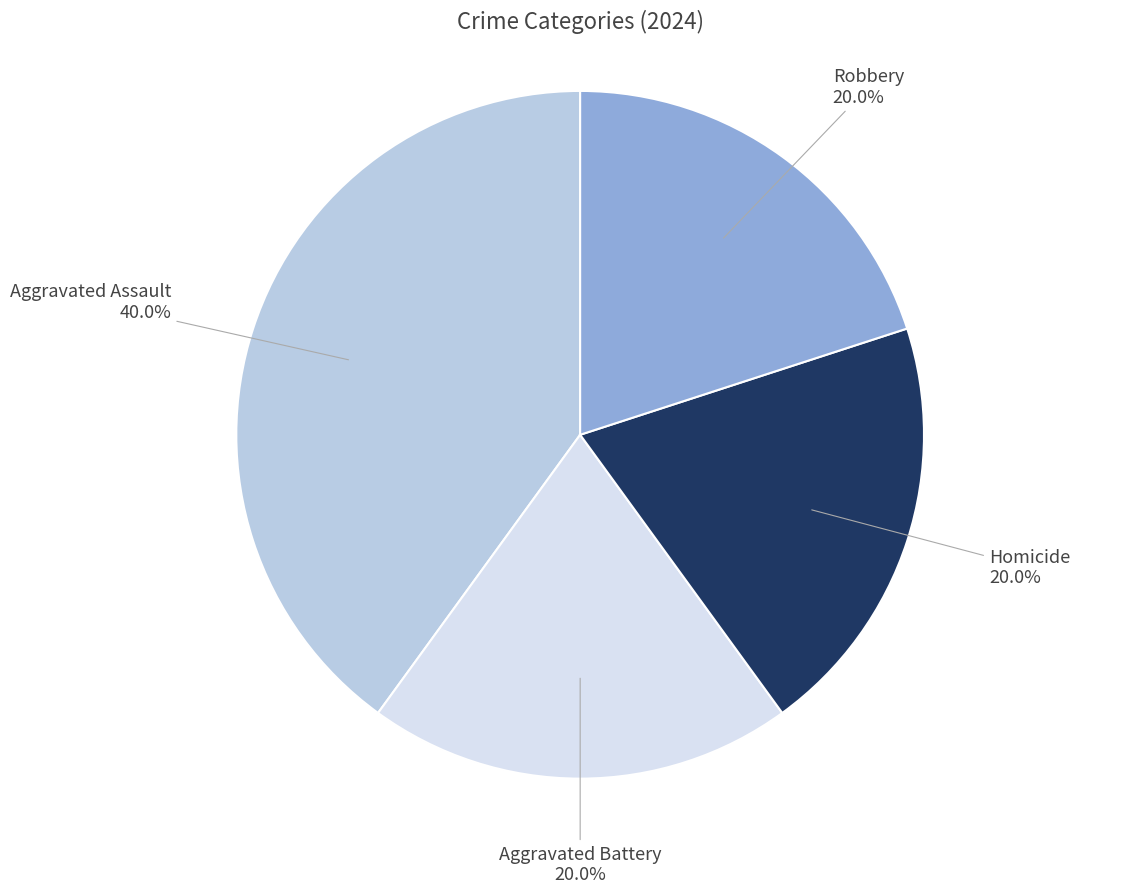

To the nearest percent, what percentage of the pie is Homicide?

20%